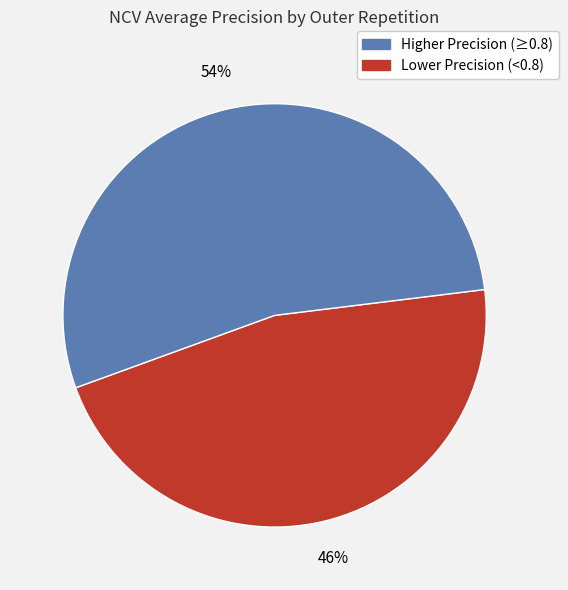

Is there a majority slice in this chart?

Yes